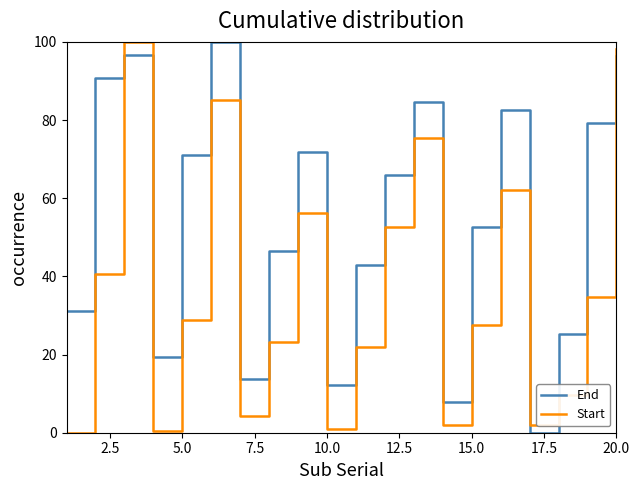

What is the maximum value shown in the chart?

100.0